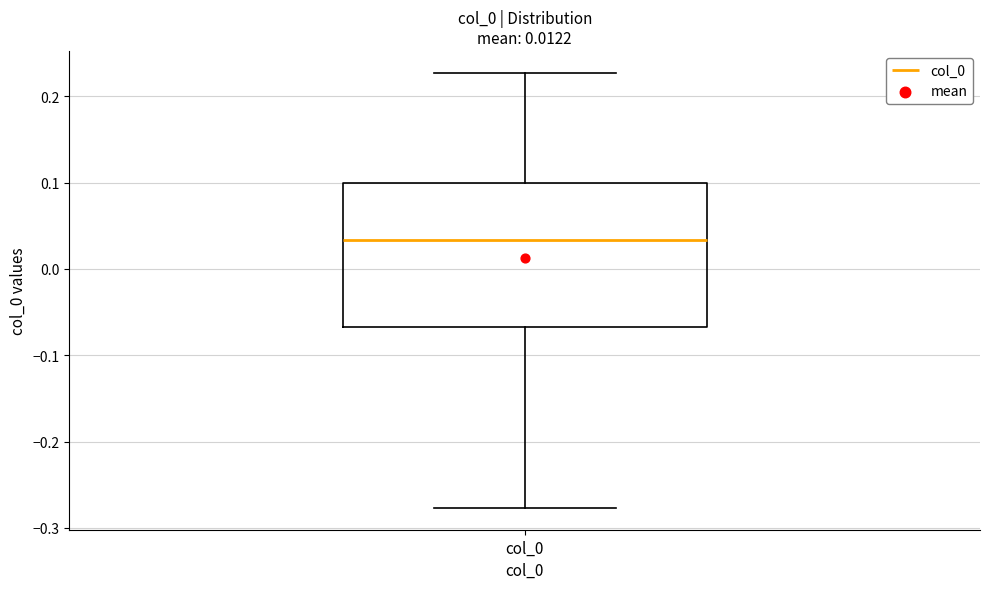

Where is the upper edge of the box for col_0 on the y-axis? The values are not printed on the chart, so give them approximately, as read against the axis.

0.10